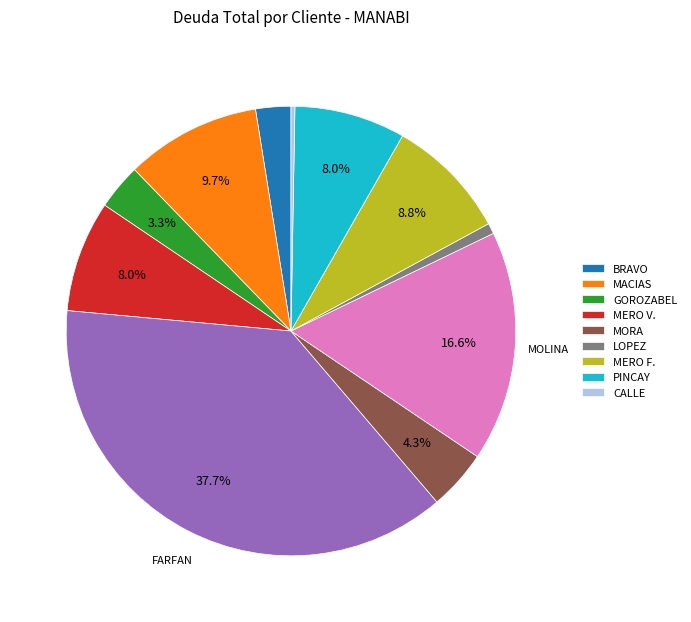

To the nearest percent, what is the difference between the largest and smallest slice percentages?

37%